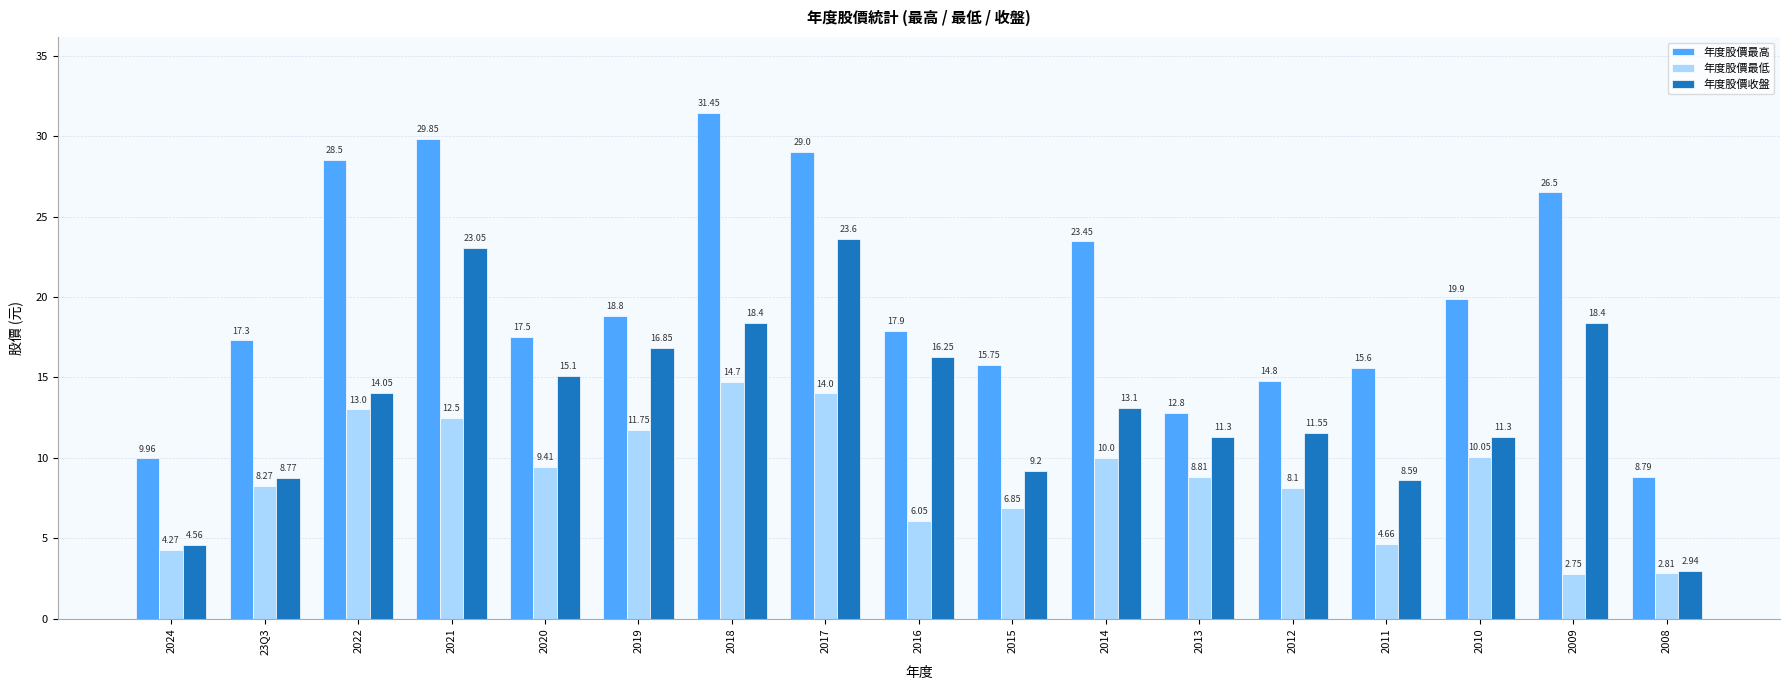

Between 2020 and 2008, which series saw the biggest shift?

年度股價收盤